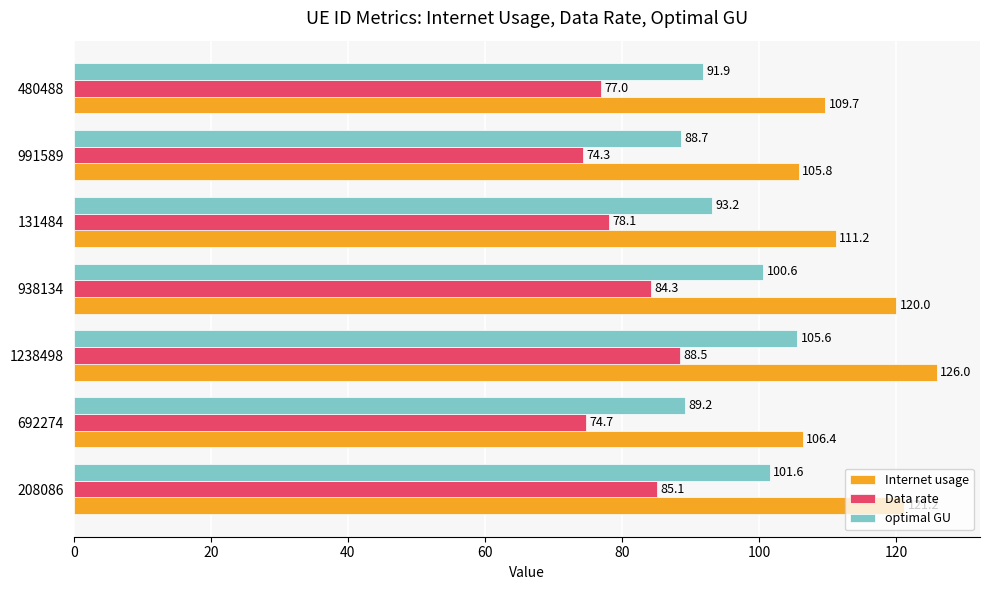

List the labels in order of Internet usage value, largest first.

1238498, 208086, 938134, 131484, 480488, 692274, 991589